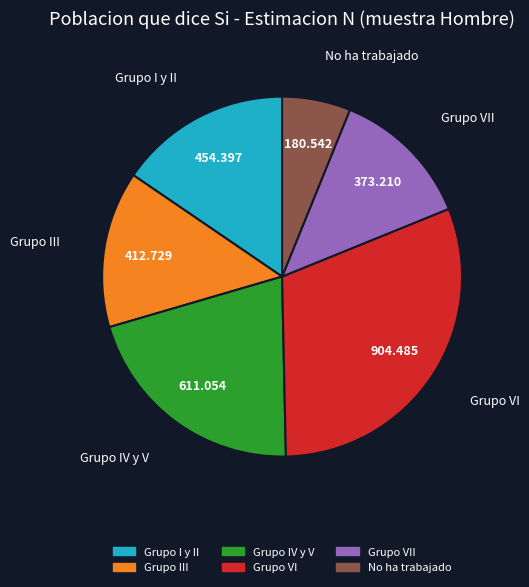

Does any single category account for the majority?

No